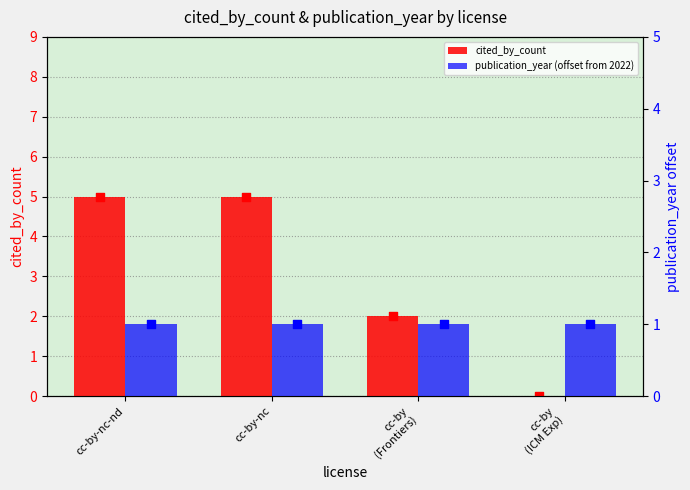

Is the value of cited_by_count at cc-by-nc greater than the value of publication_year (offset from 2022) at cc-by-nc-nd?

Yes